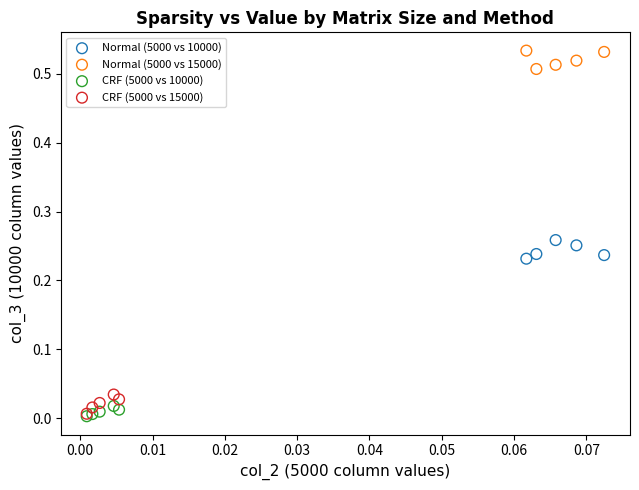

Which series reaches the maximum Y coordinate?

Normal (5000 vs 15000)